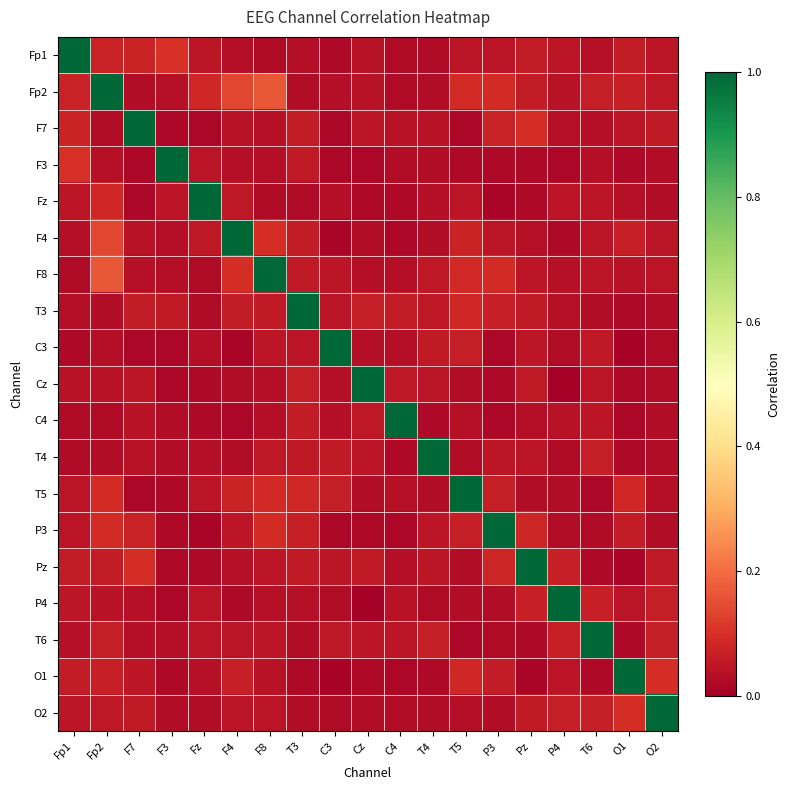

How many series are shown in this chart?

19